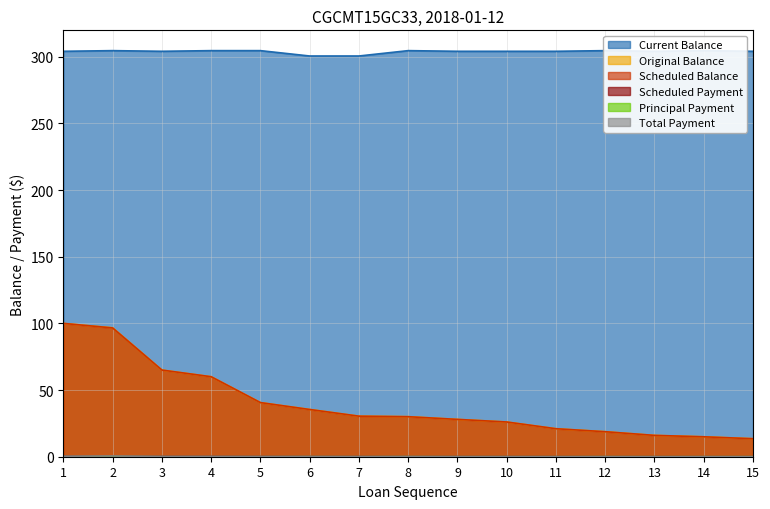

Which series has the widest spread of values?

Scheduled Balance